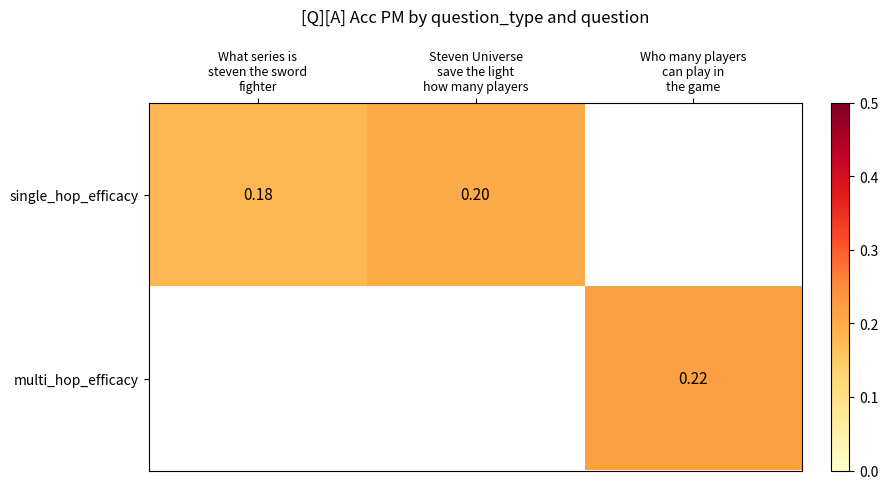

The value of single_hop_efficacy at What series is steven the sword fighter is 0.1. True or false?

False